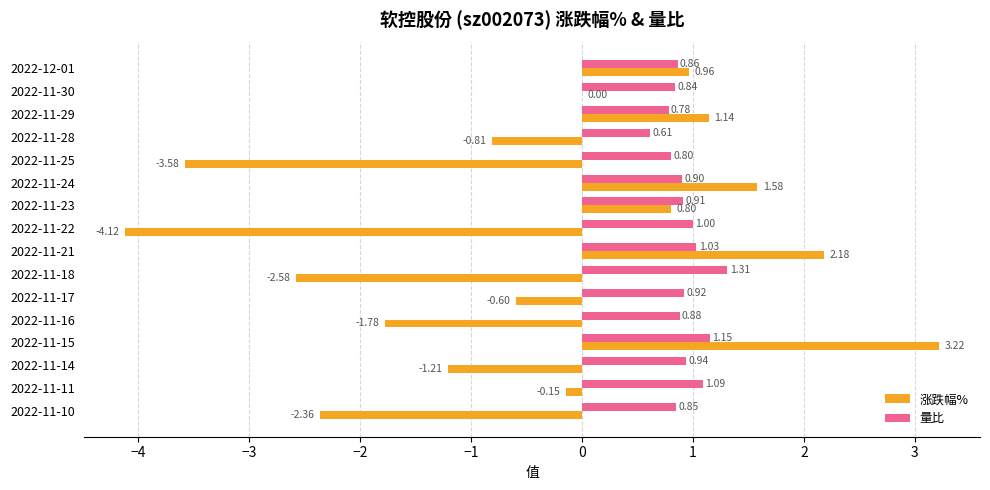

Between 2022-11-24 and 2022-11-10, which series saw the biggest shift?

涨跌幅%